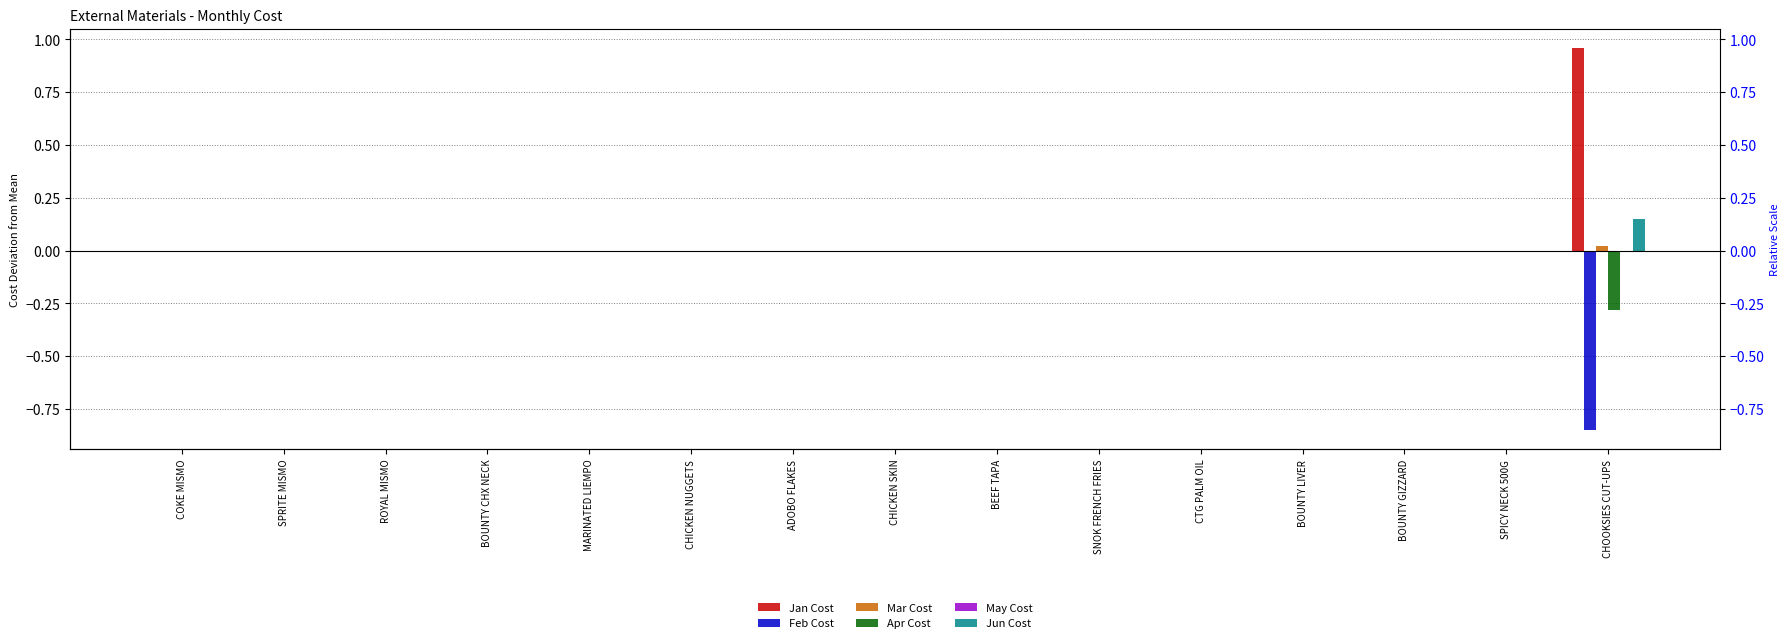

At which label does Mar Cost reach its minimum?

SPICY NECK 500G